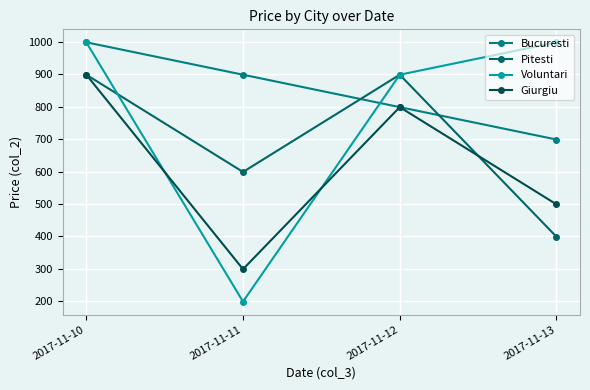

After their last crossing, which series has the higher values: Pitesti or Giurgiu?

Giurgiu